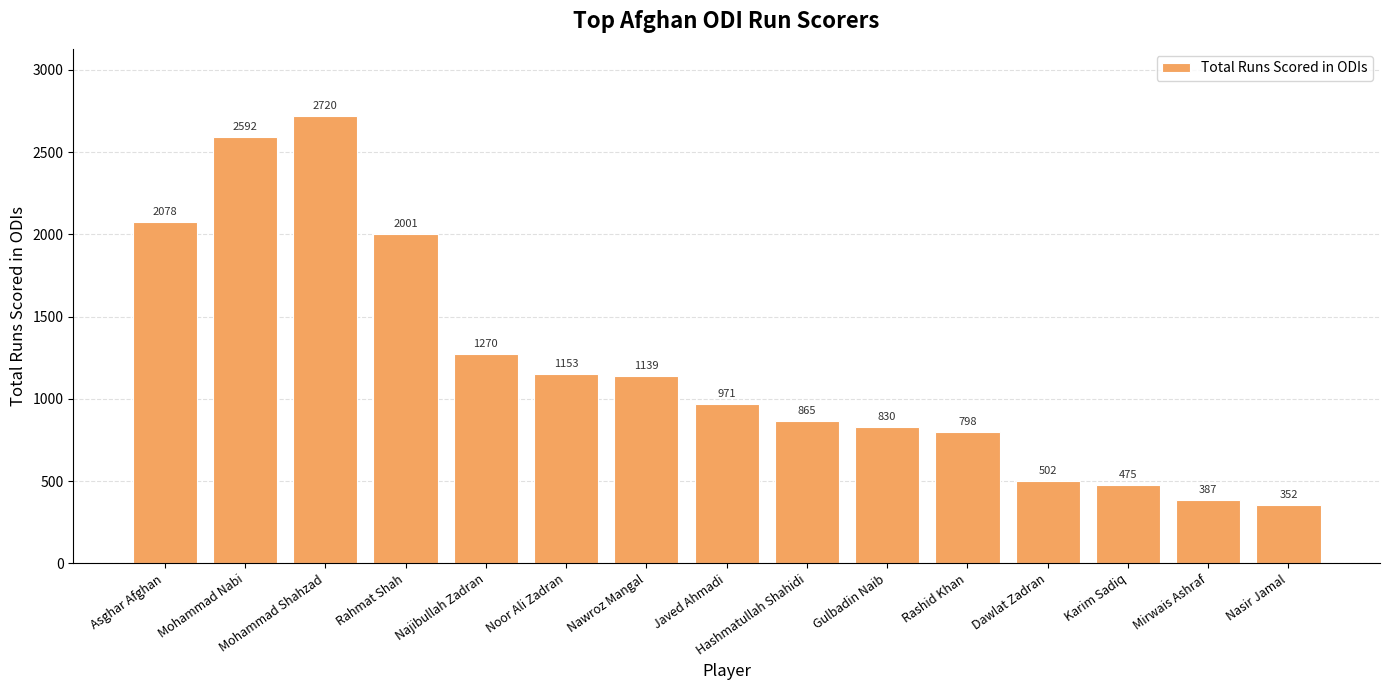

What is the maximum value shown in the chart?

2720